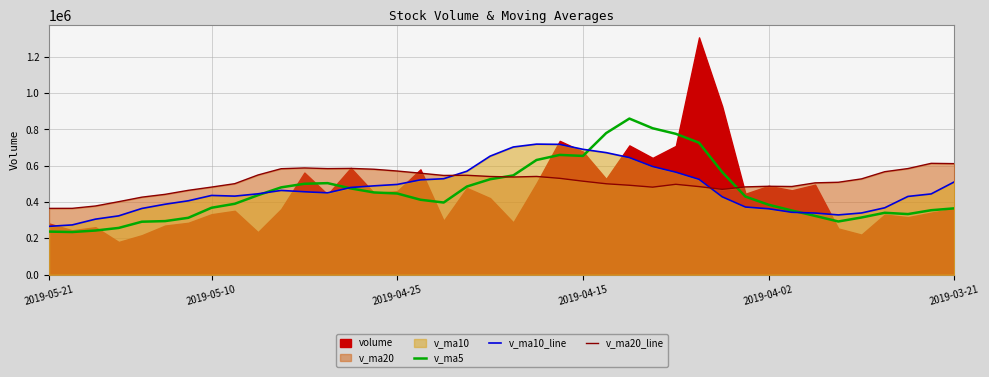

What is the lowest value of the v_ma10_line series?

266220.2